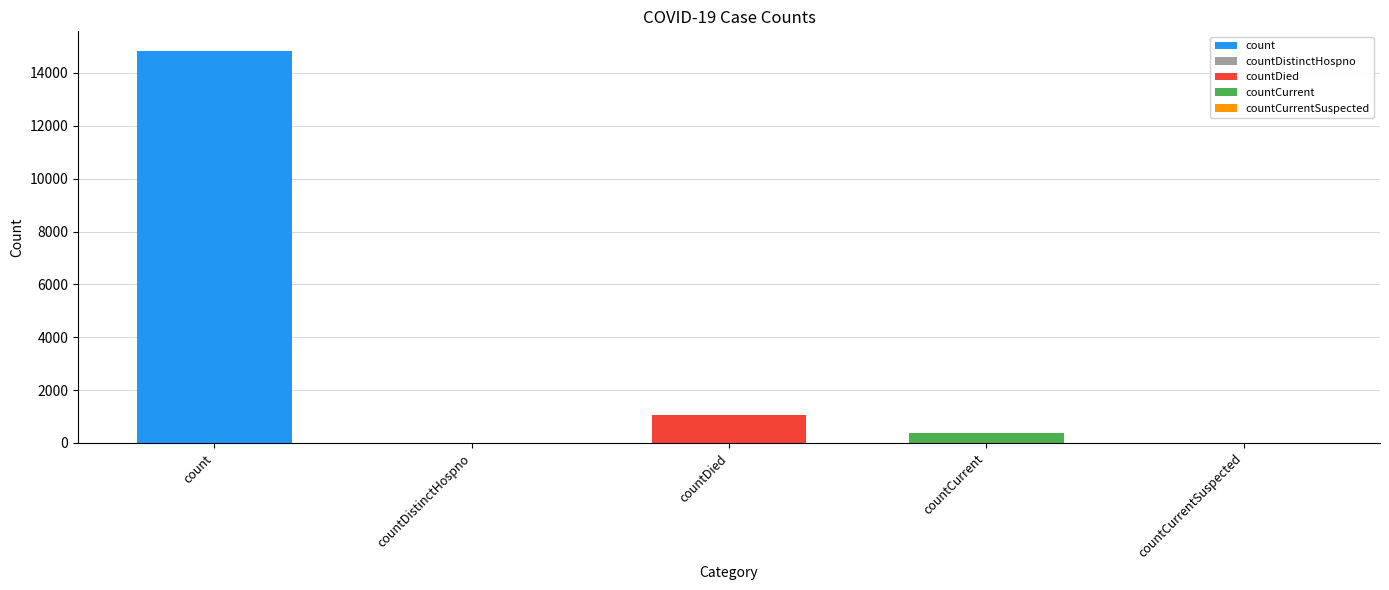

The chart shows a value of 1054 at countDied. True or false?

True